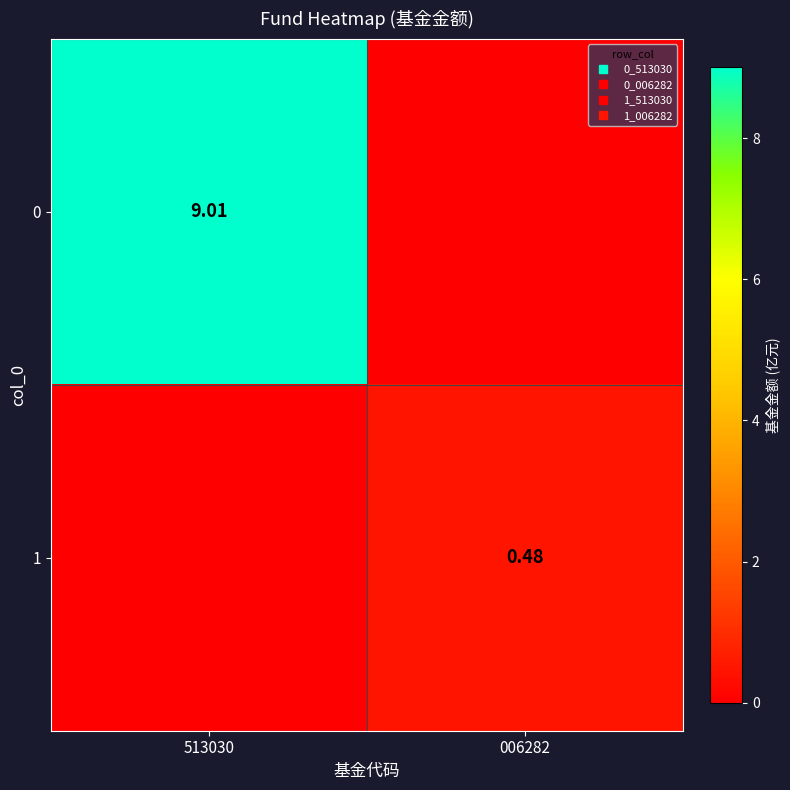

At which category is the sum across all series the highest?

513030